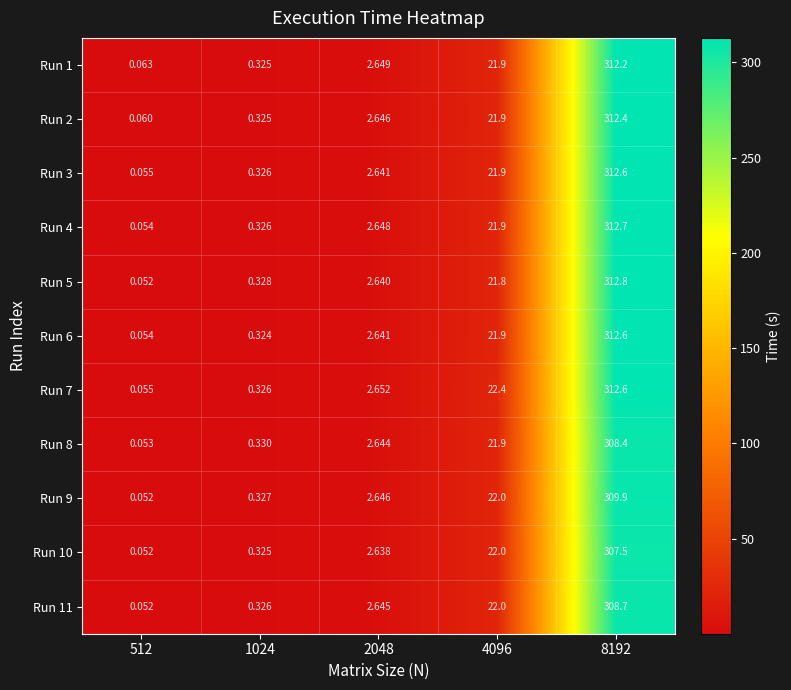

Is the value of Run 9 at 4096 greater than the value of Run 4 at 2048?

Yes